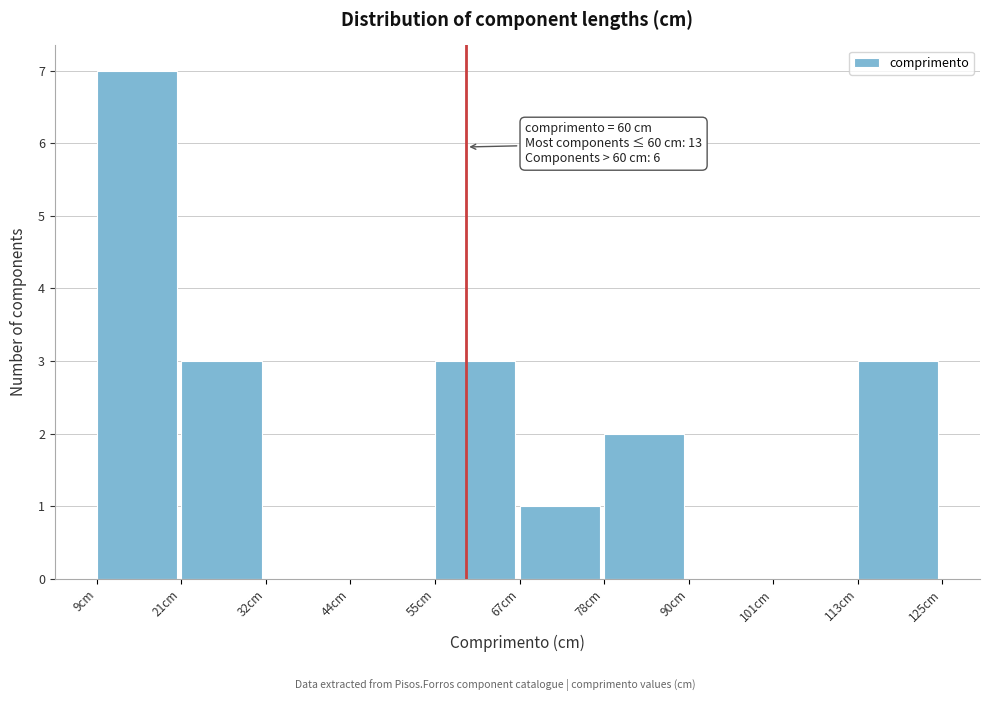

Over which range of the x-axis is the bar tallest?

10 to 22